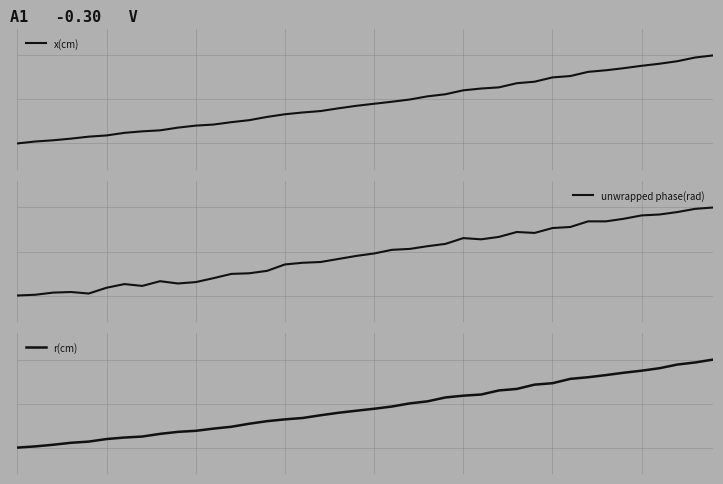

At which category does the chart reach its peak across all series?

39